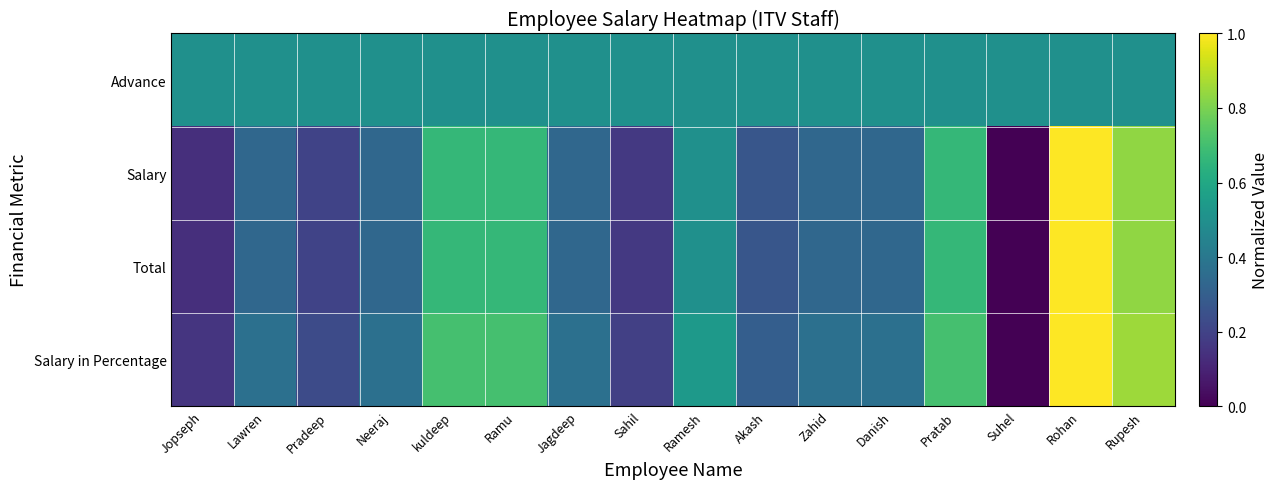

At Pradeep, list the series in order from smallest to largest.

Salary, Total, Salary in Percentage, Advance